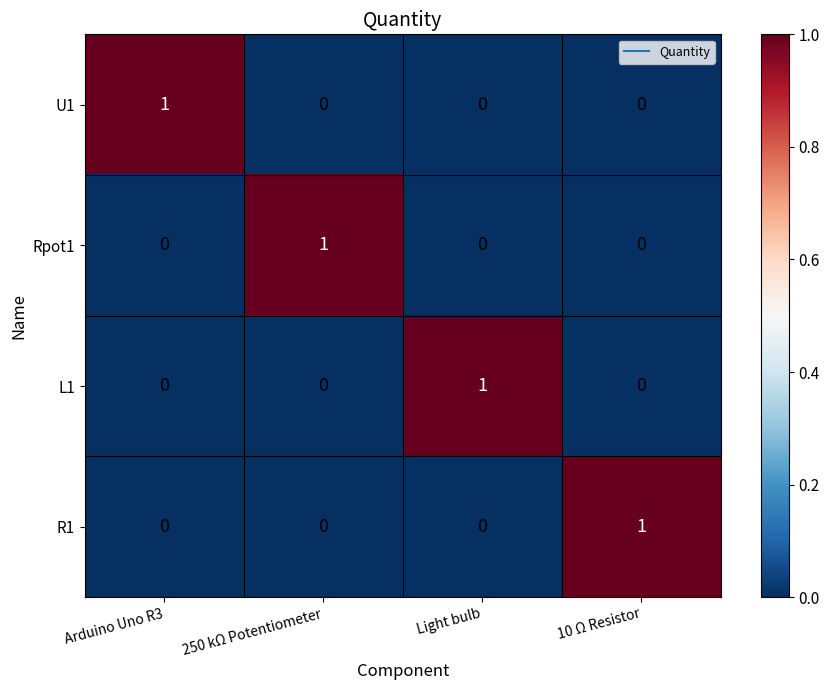

How many Rpot1 values are between 0 and 1?

4